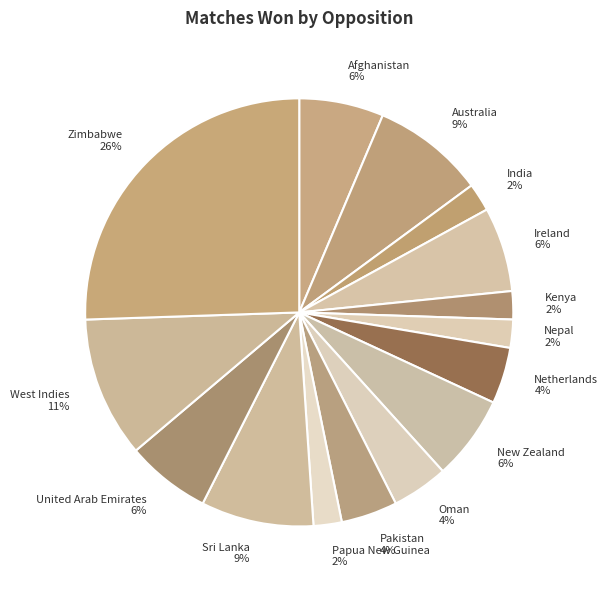

Do India and Zimbabwe together represent more than half of the pie?

No